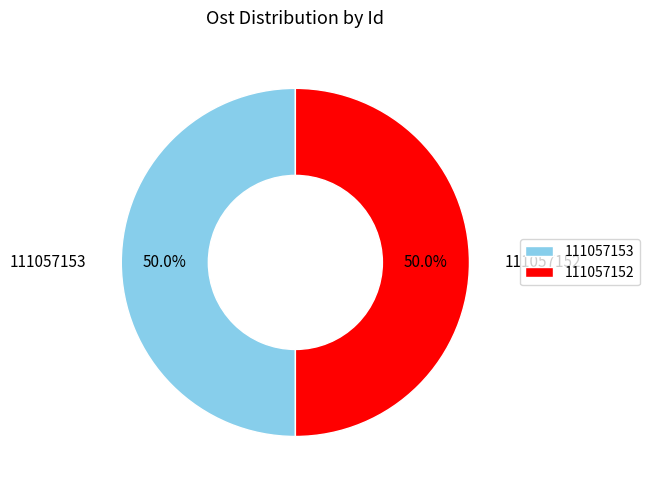

Approximately how many times larger is the value at 111057153 compared to 111057152?

1.0